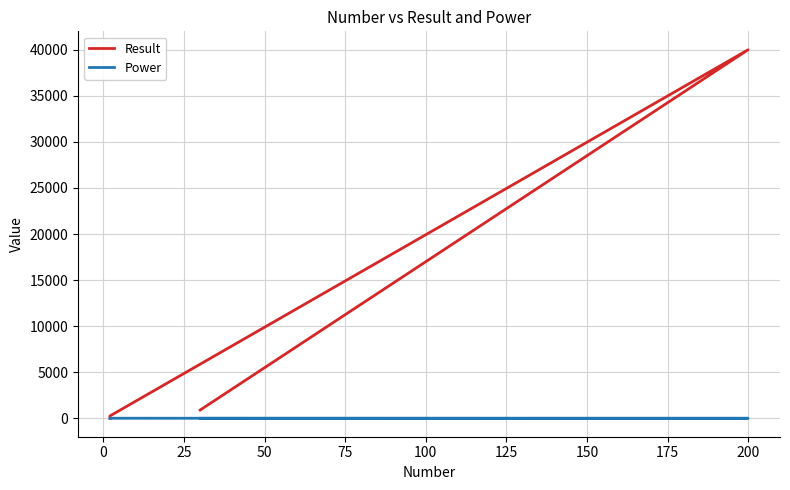

True or false: Result and Power intersect in this chart.

False